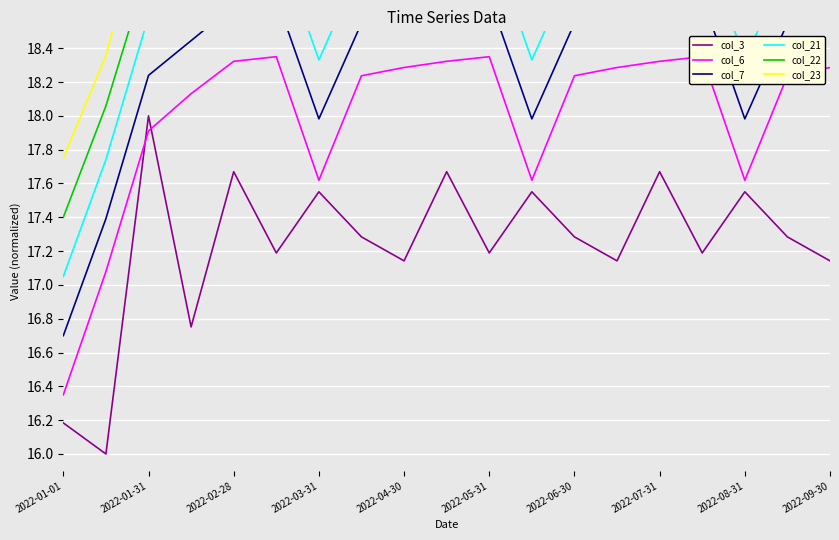

What is the highest value of the col_3 series?

18.0